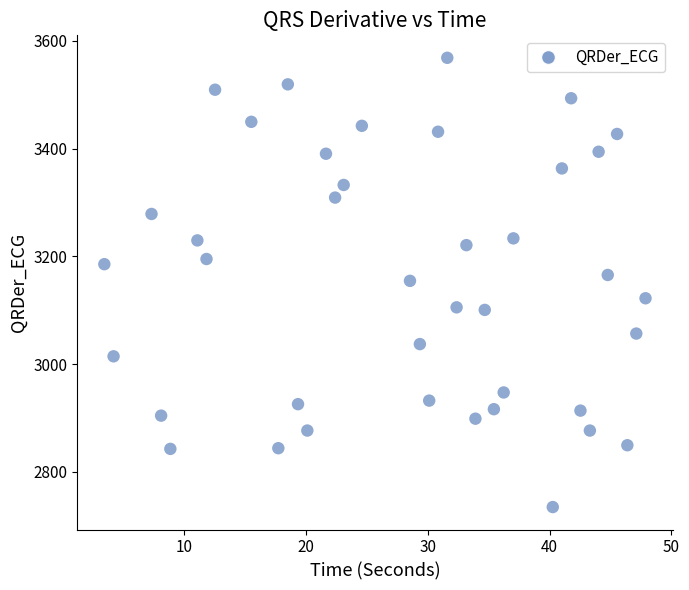

What is the range of X values (max minus min)?

44.4